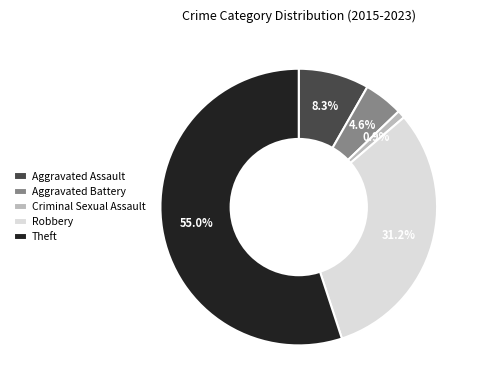

Does Robbery account for over 50% of the chart?

No